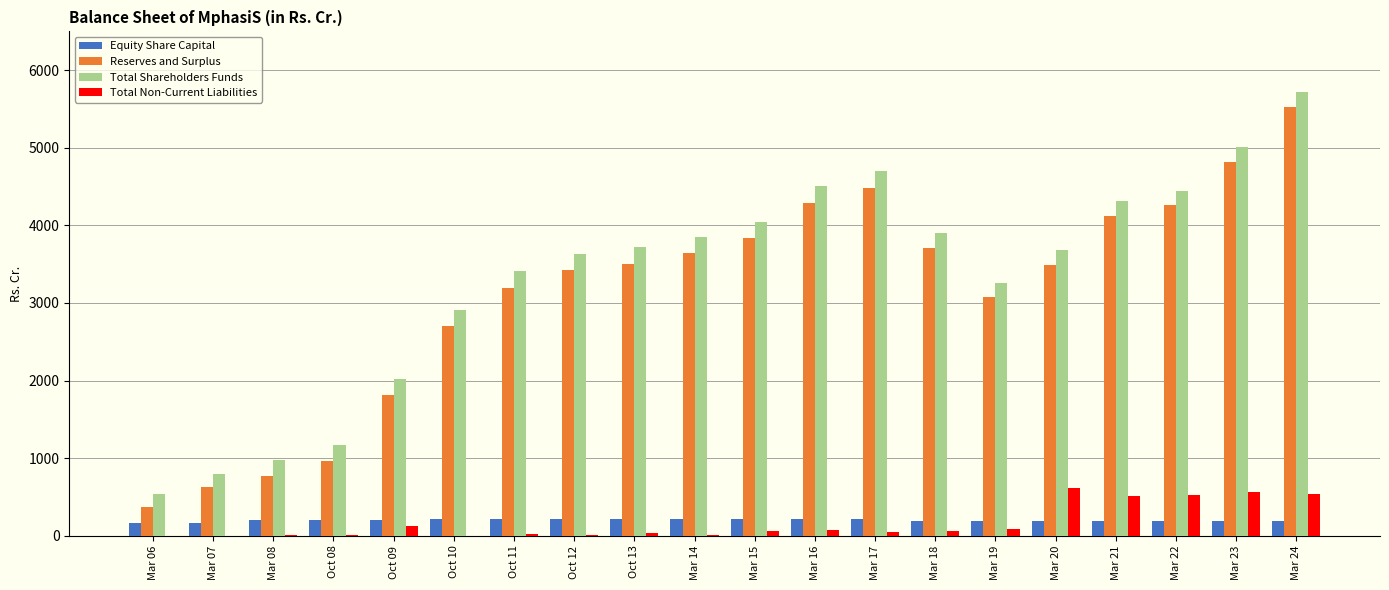

Is the value of Total Shareholders Funds at Oct 09 greater than the value of Reserves and Surplus at Oct 13?

No